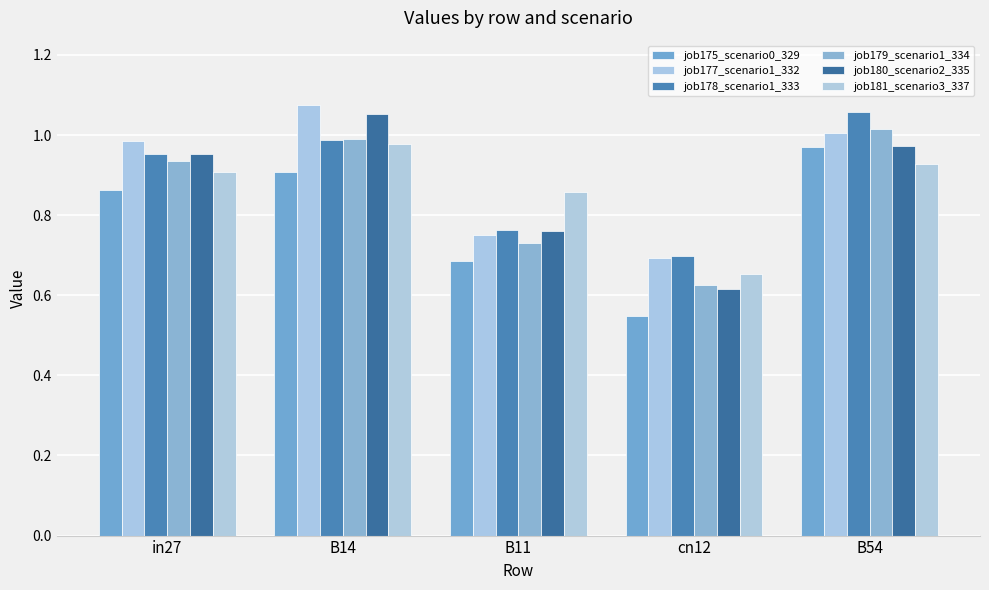

Is the value of job175_scenario0_329 at B14 greater than the value of job179_scenario1_334 at cn12?

Yes